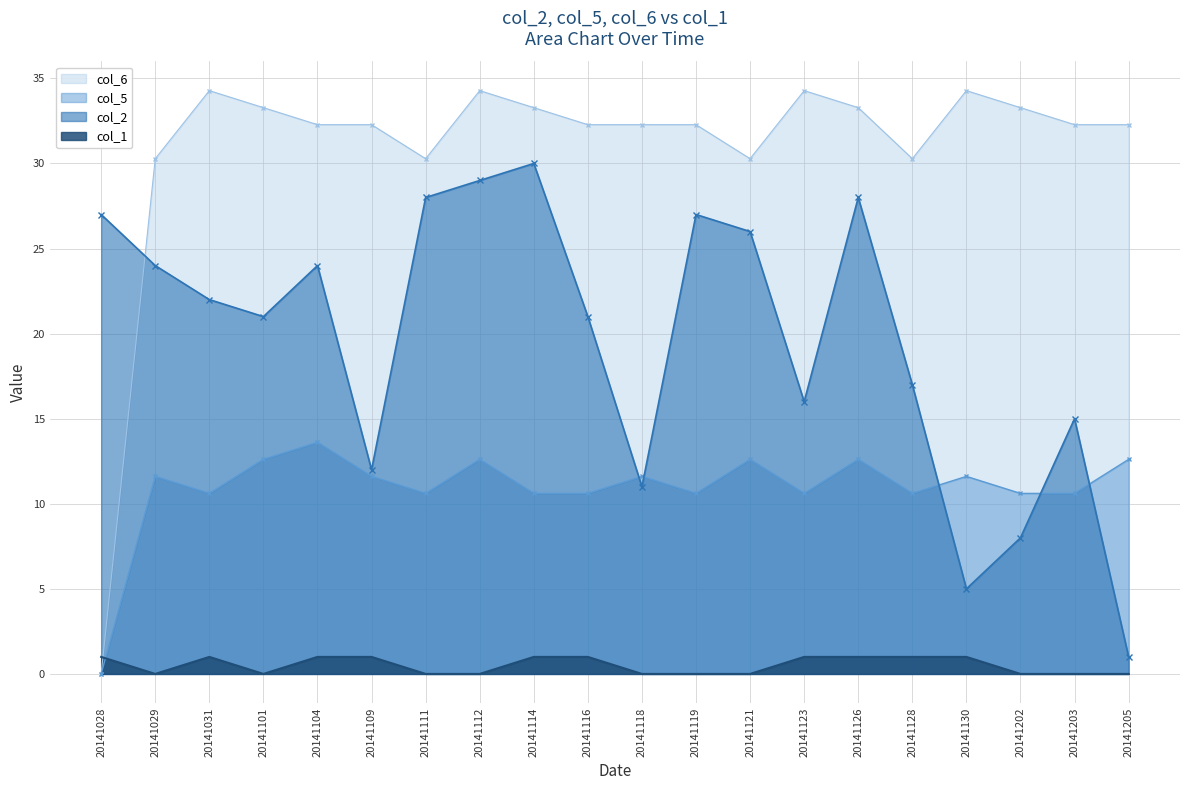

List the labels in order of col_5 value, smallest first.

20141028, 20141031, 20141111, 20141114, 20141116, 20141119, 20141123, 20141128, 20141202, 20141203, 20141029, 20141109, 20141118, 20141130, 20141101, 20141112, 20141121, 20141126, 20141205, 20141104